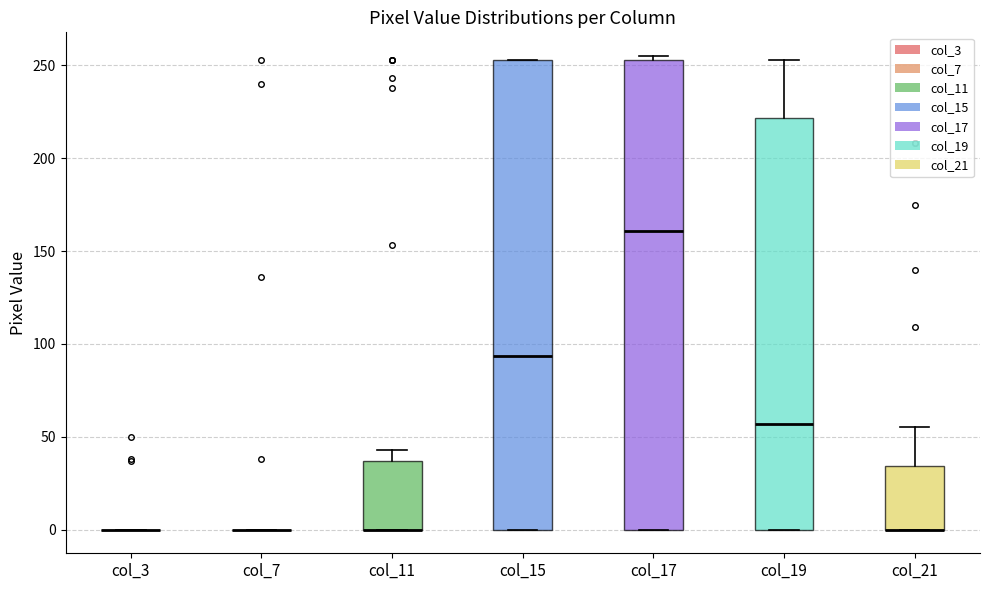

Reading left to right, transcribe this box plot: for each box, give where its median line is, the range the box spans, and where its two whiskers end, as read against the y-axis. The values are not printed on the chart, so give them approximately, as read against the axis.

col_3: box collapsed to a line at 0, whiskers 0 to 0
col_7: box collapsed to a line at 0, whiskers 0 to 0
col_11: median 0 (drawn on the box's lower edge), box 0 to 35, whiskers 0 to 45
col_15: median 95, box 0 to 255, whiskers 0 to 255
col_17: median 160, box 0 to 255, whiskers 0 to 255 (just above the box's upper edge)
col_19: median 55, box 0 to 220, whiskers 0 to 255
col_21: median 0 (drawn on the box's lower edge), box 0 to 35, whiskers 0 to 55